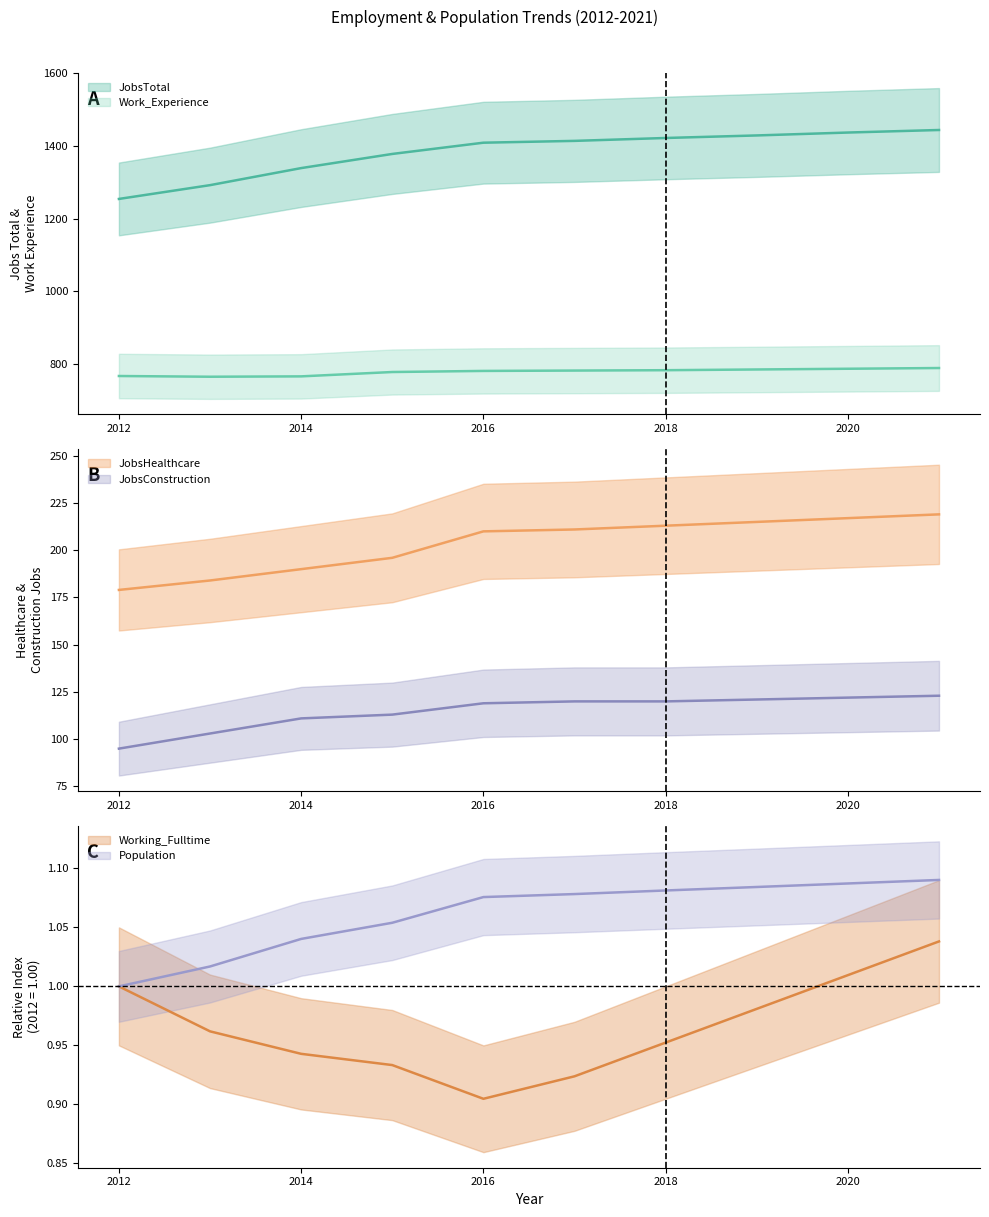

Where does the JobsConstruction series first go above 120?

2019